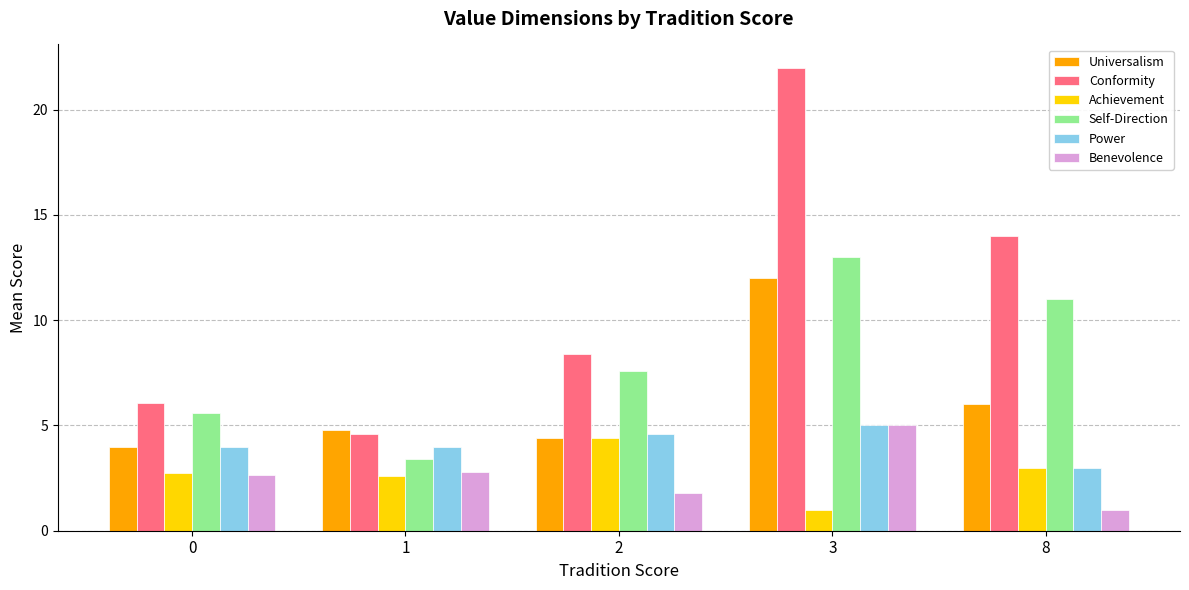

What is the average value of the Conformity series?

11.0